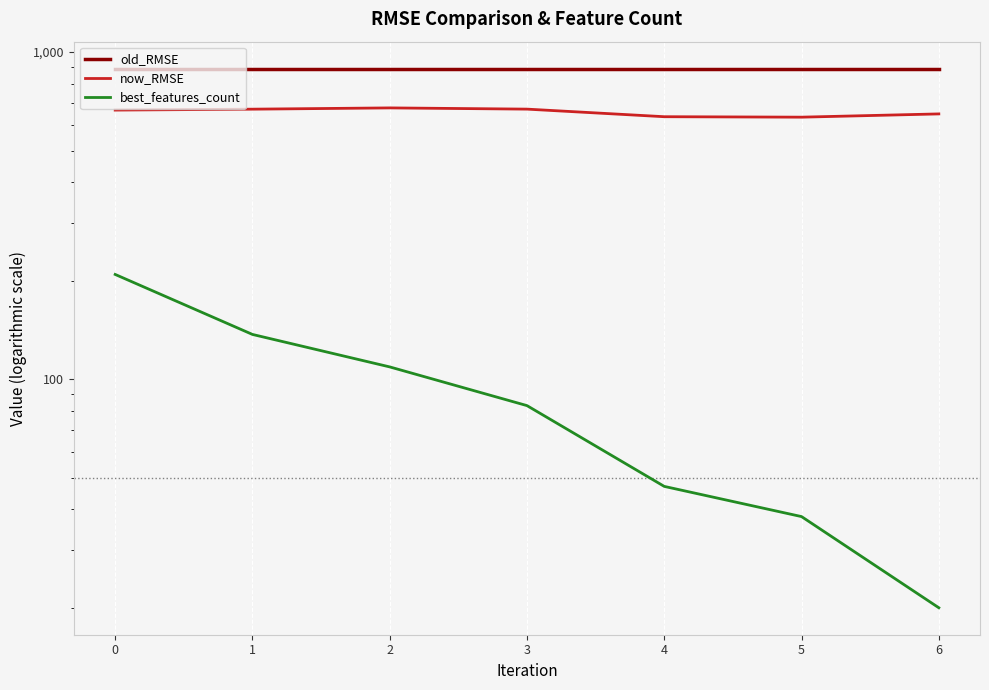

Reading right to left, list all the values displayed in this chart.

old_RMSE: 890.0	890.0	890.0	890.0	890.0	890.0	890.0
now_RMSE: 647.1	632.4	634.4	669.2	675.0	669.0	664.7
best_features_count: 20.0	38.0	47.0	83.0	109.0	137.0	209.0